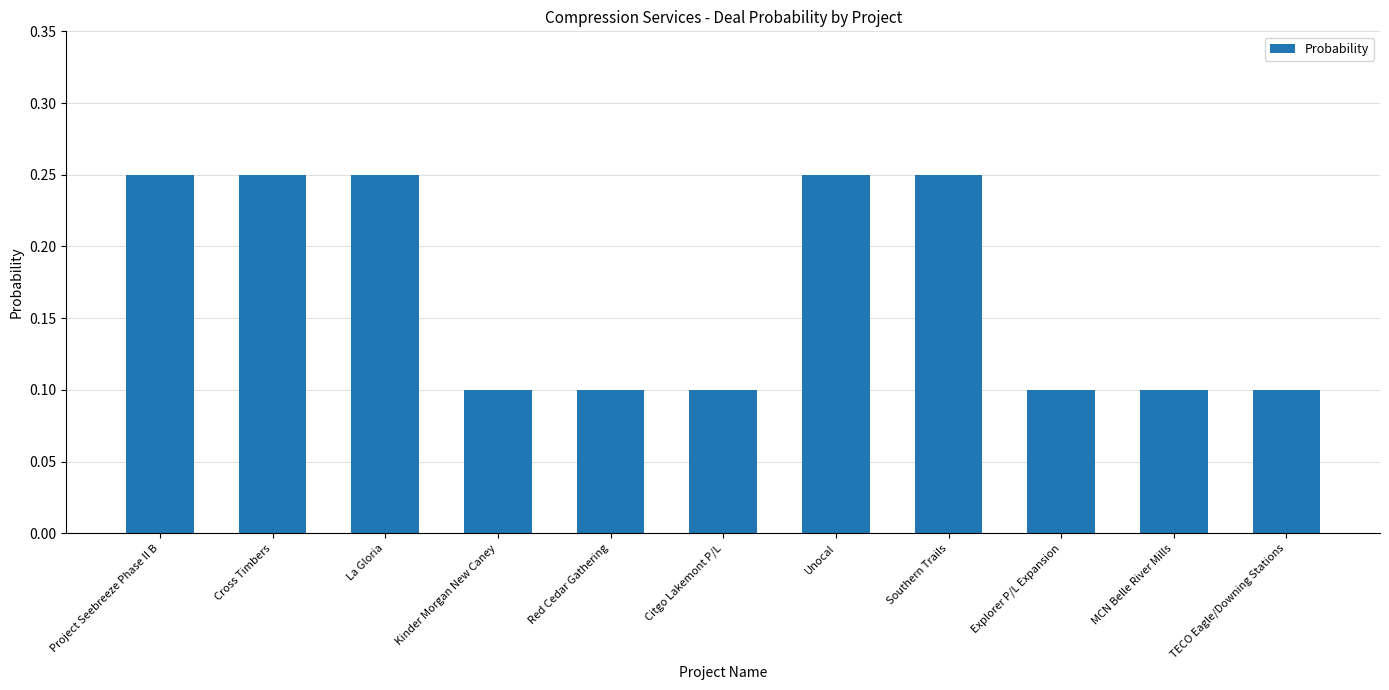

True or false: the data shows 0.1 at Citgo Lakemont P/L.

True